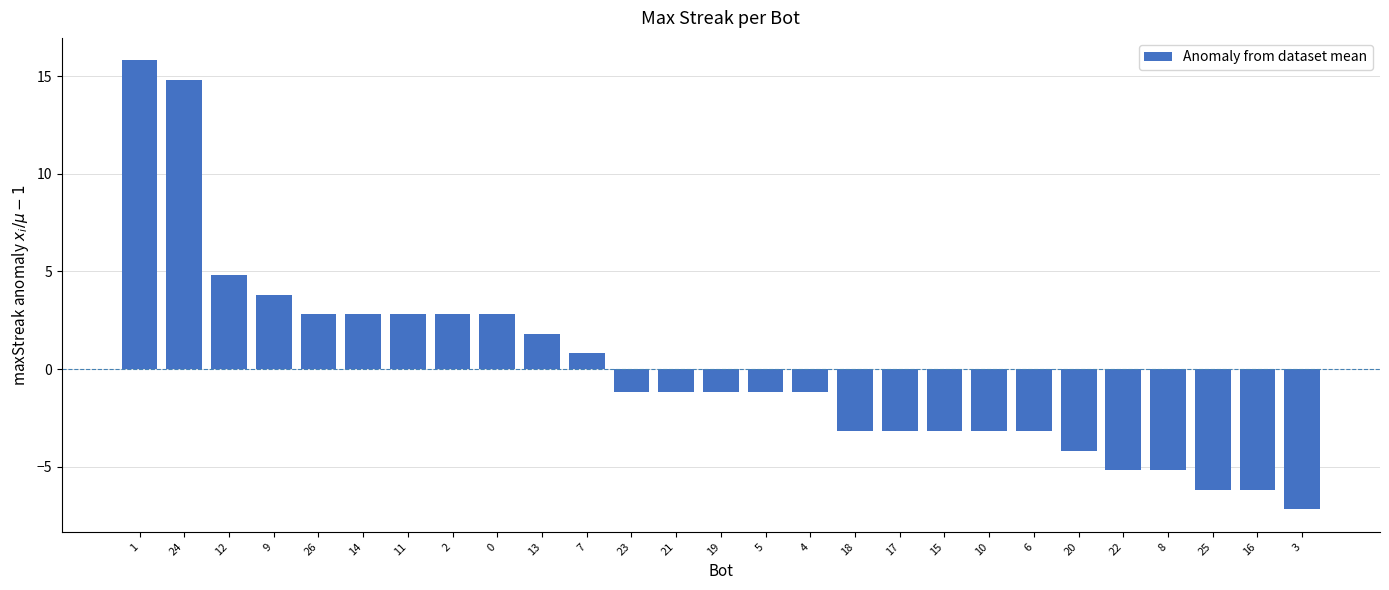

Where does the data first go above -1?

1